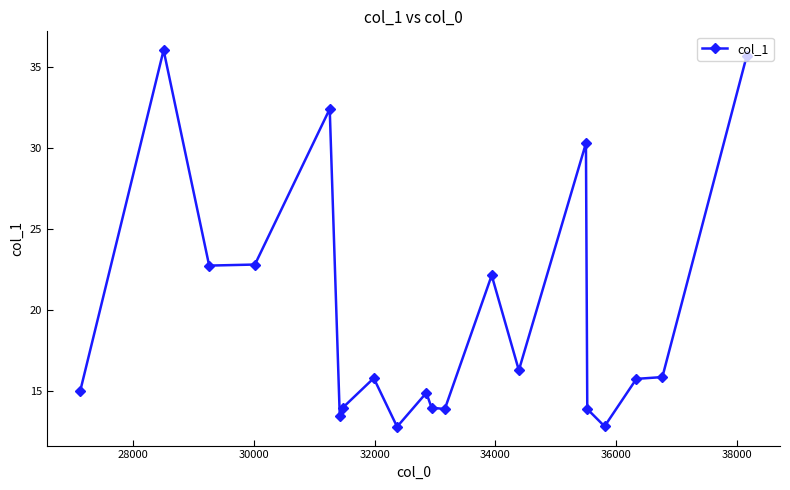

True or false: the data has more than 0 interior local peaks.

True